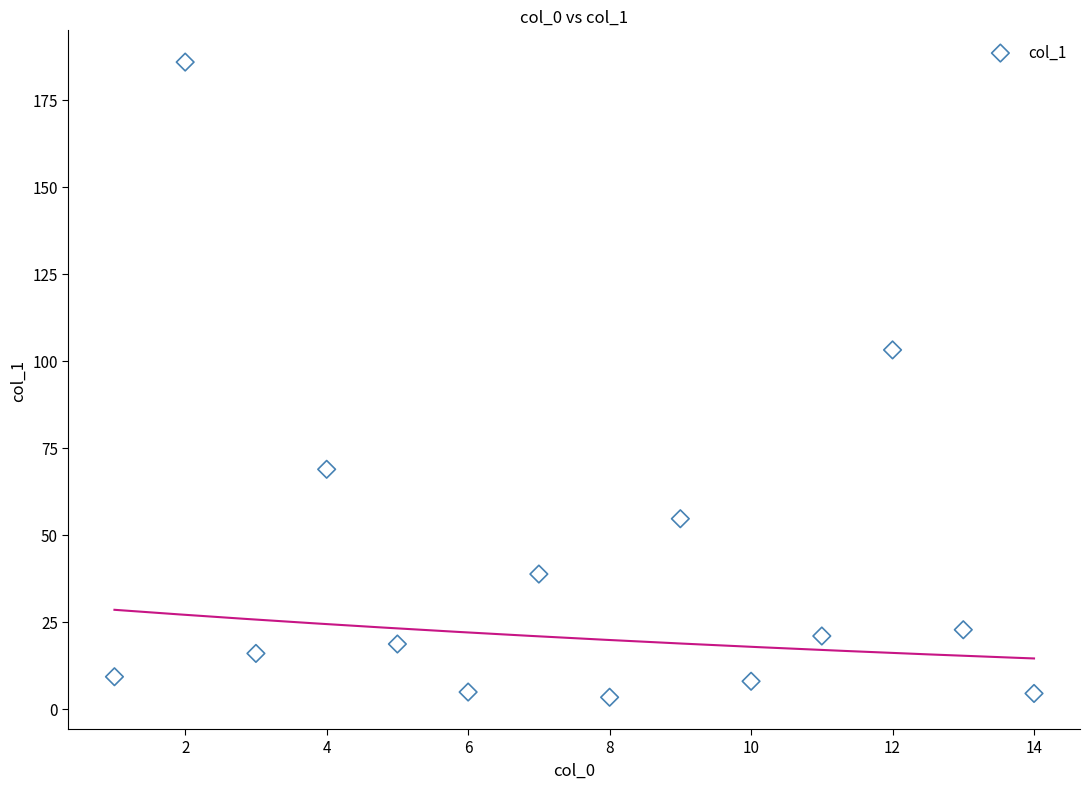

What Y value in the scatter plot is closest to 94?

103.1